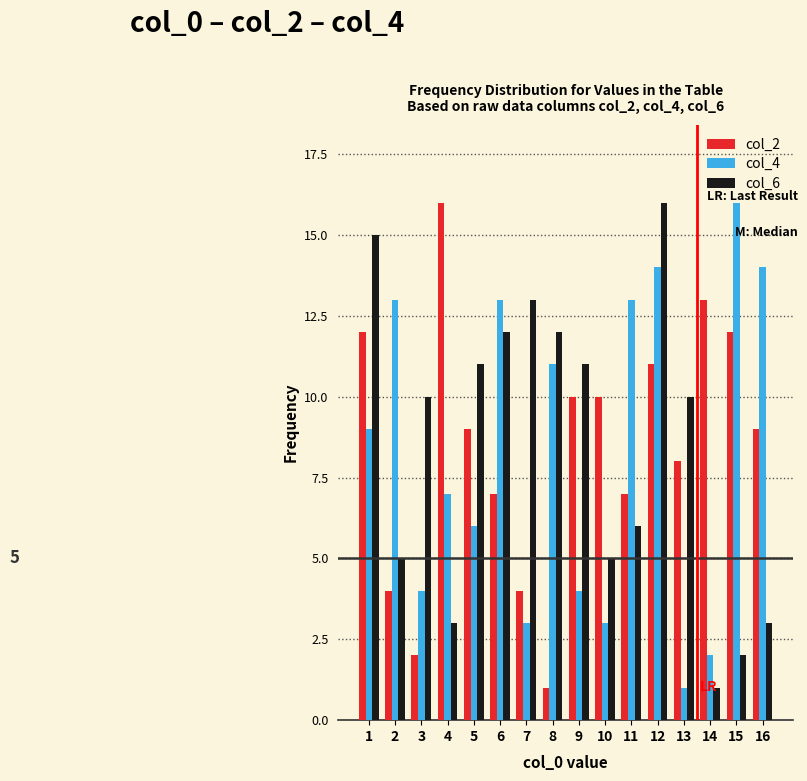

At which category is the sum across all series the highest?

12